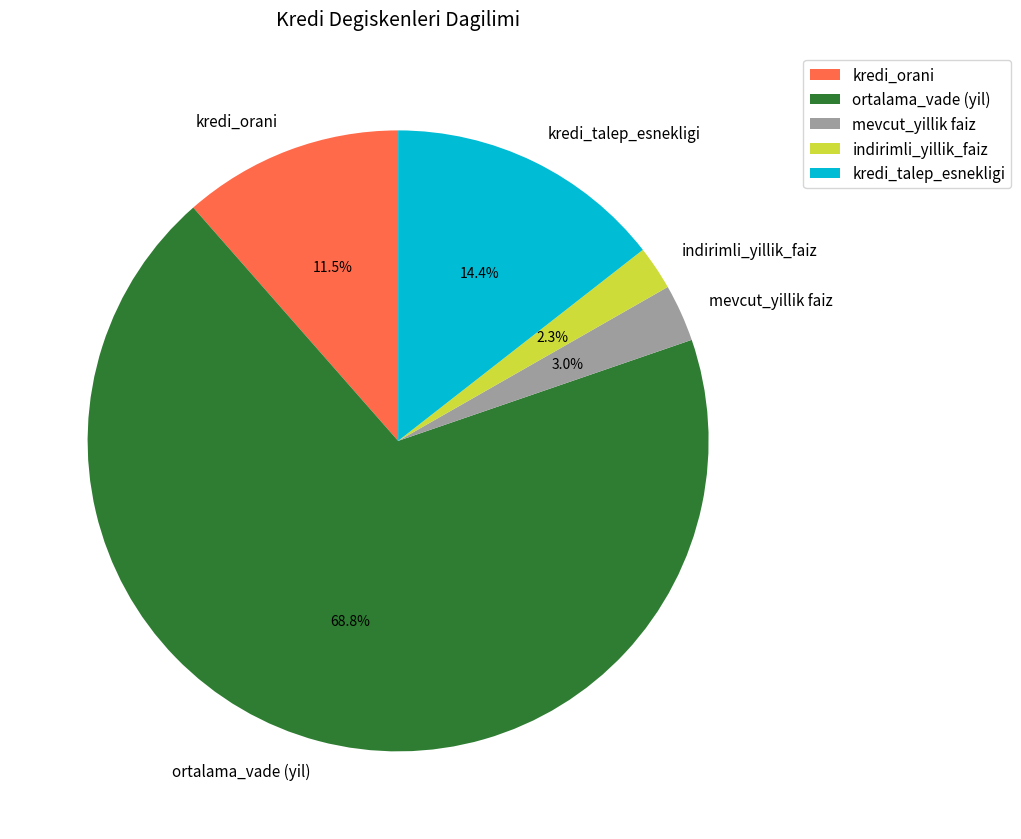

Which has a higher value, mevcut_yillik faiz or kredi_talep_esnekligi?

kredi_talep_esnekligi